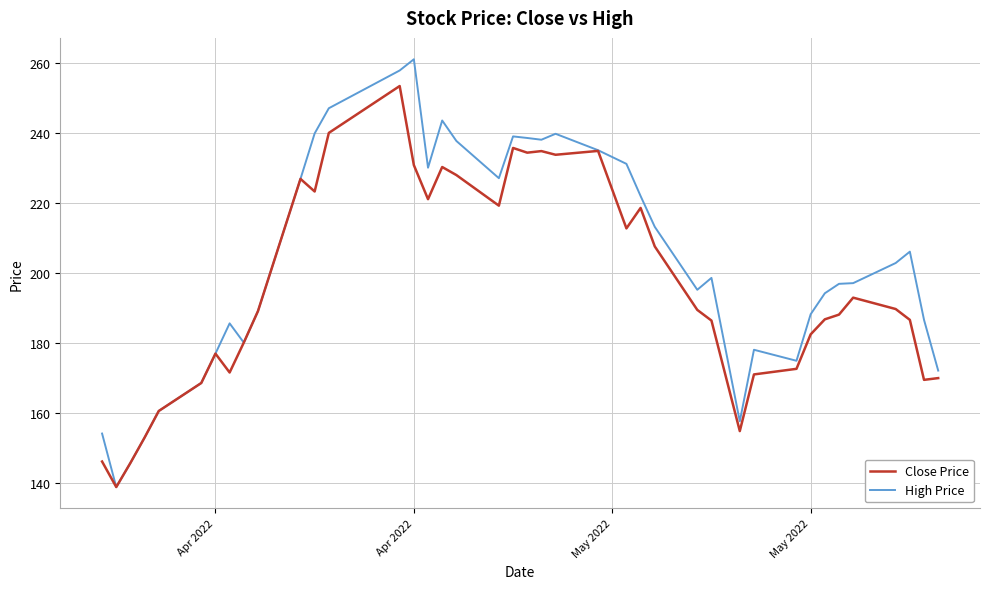

Which series has the widest spread of values?

High Price